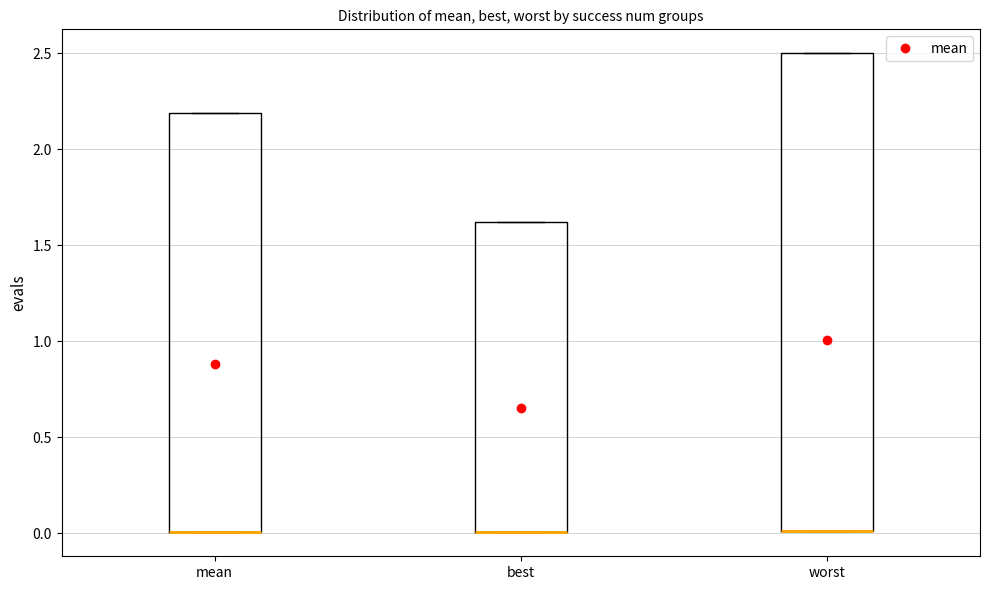

Which box is the tallest, from its lower edge to its upper edge?

worst